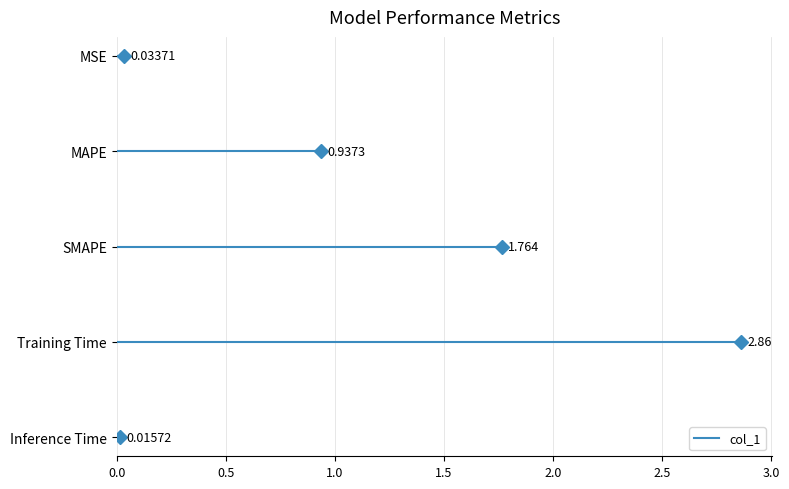

Where is the first local maximum?

Training Time